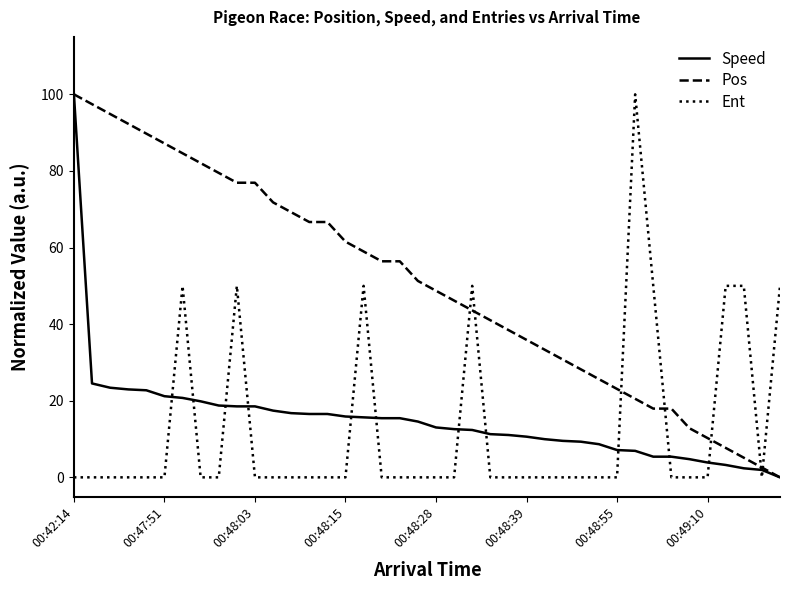

Which series ends up on top after the final intersection of Ent and Speed?

Ent